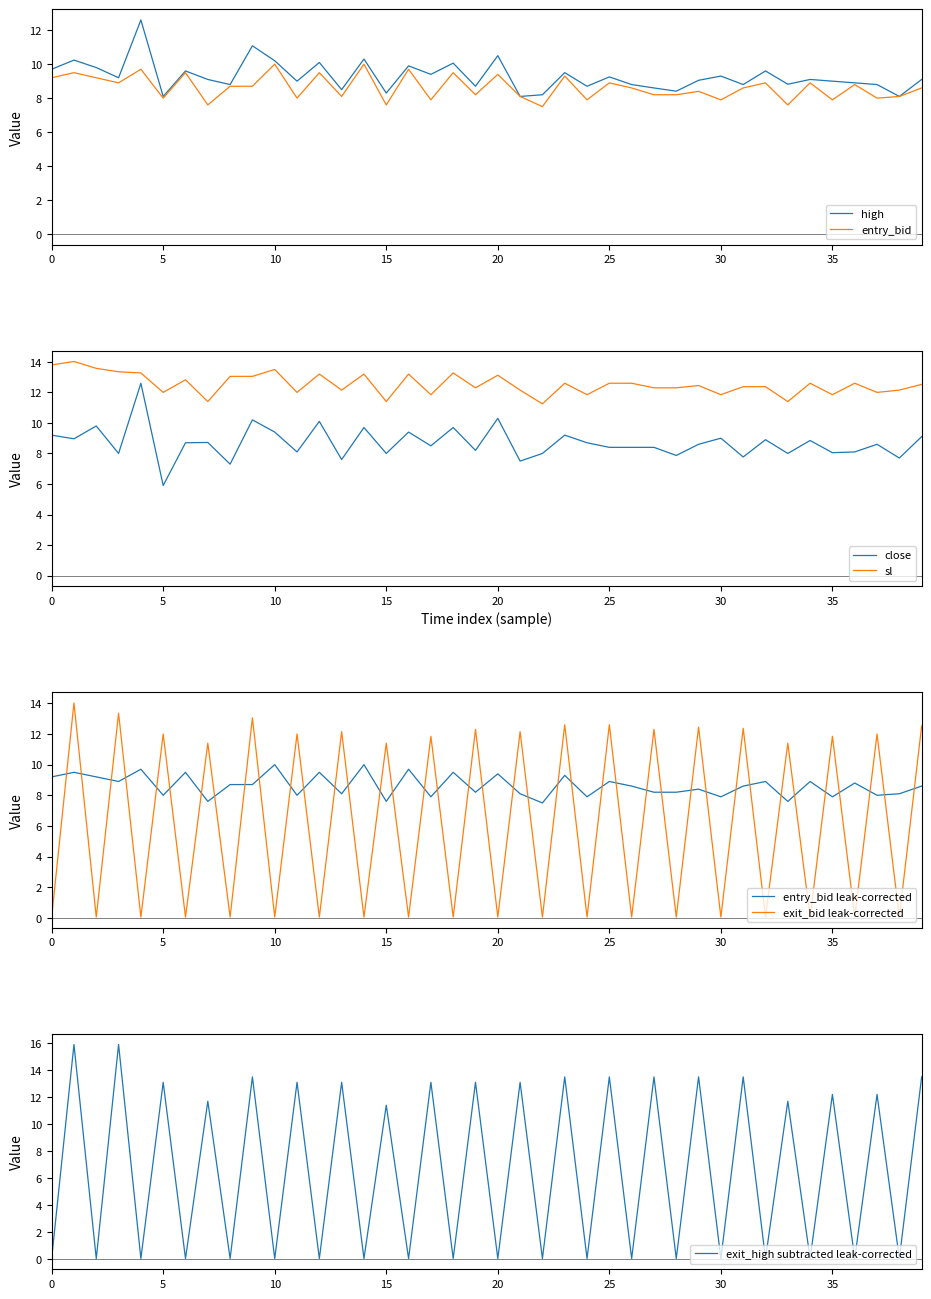

What is the maximum value for sl?

14.0